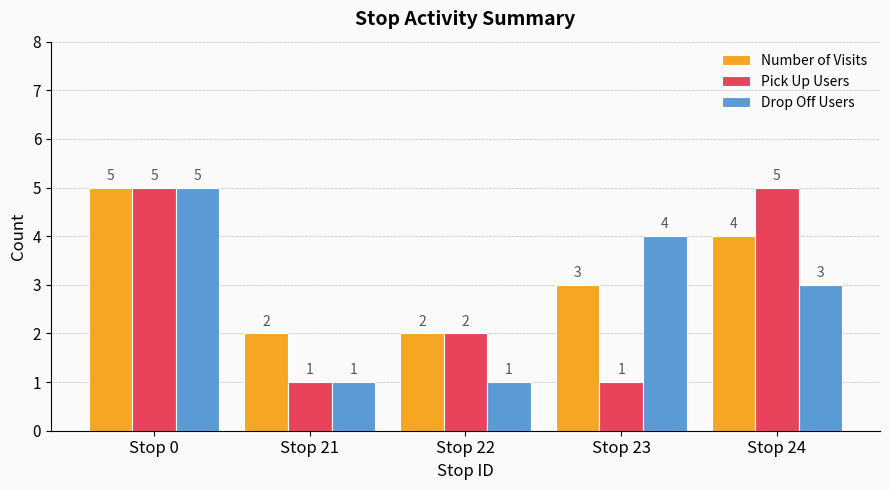

The Pick Up Users series shows 9 at Stop 24. True or false?

False